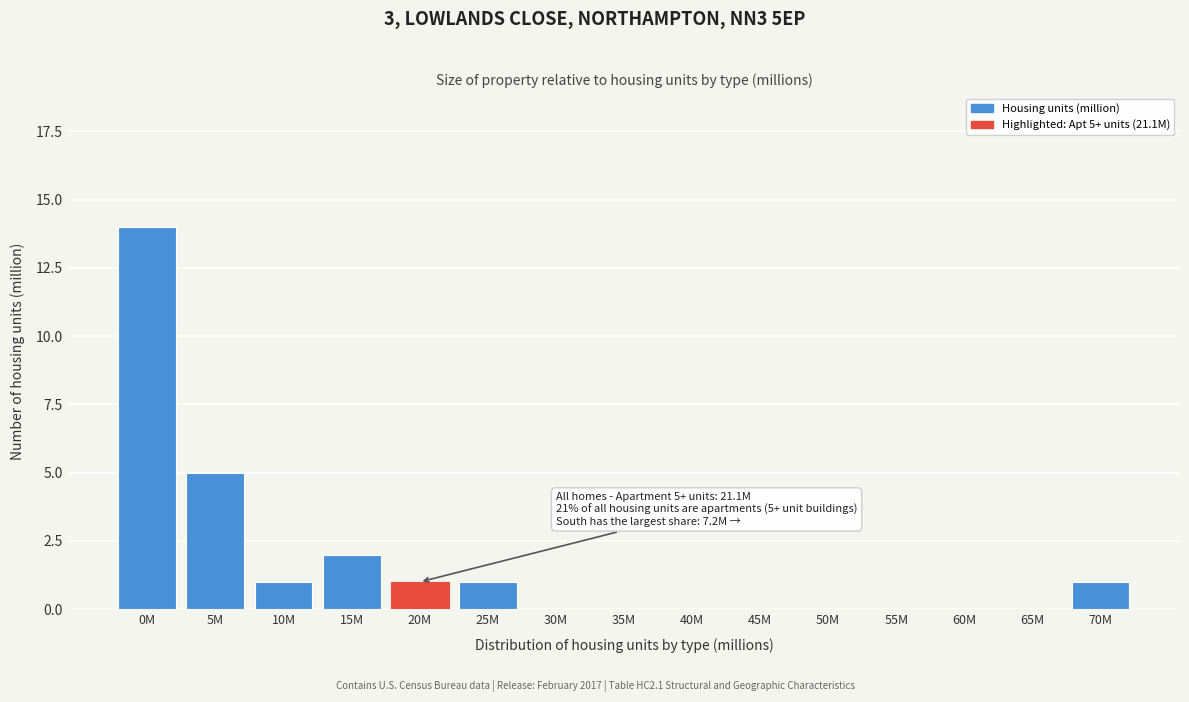

Reading left to right, transcribe all the data shown in this chart.

0M=14	5M=5	10M=1	15M=2	20M=1	25M=1	30M=0	35M=0	40M=0	45M=0	50M=0	55M=0	60M=0	65M=0	70M=1